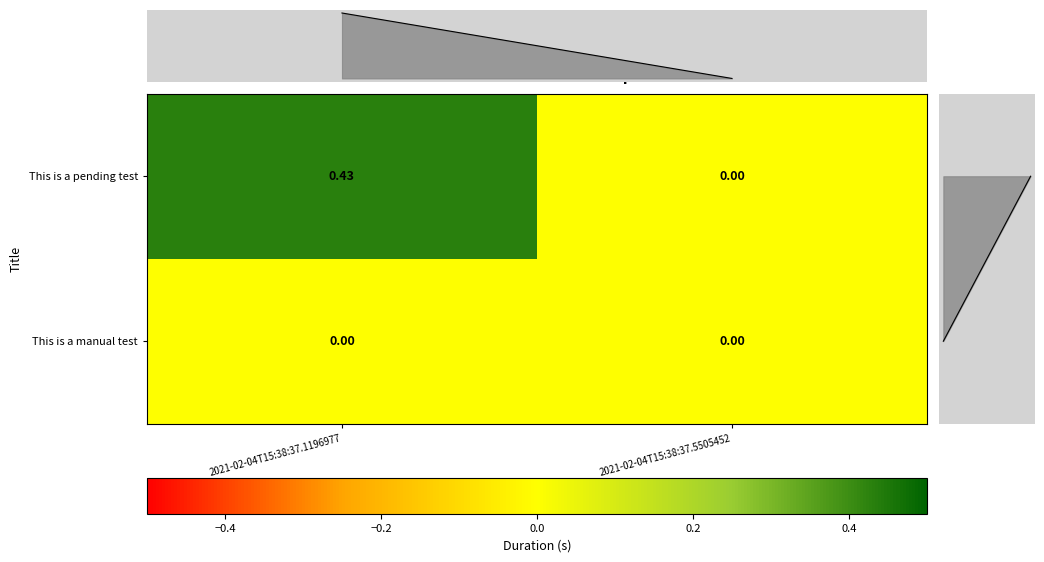

How many data points in This is a pending test are above 0?

1